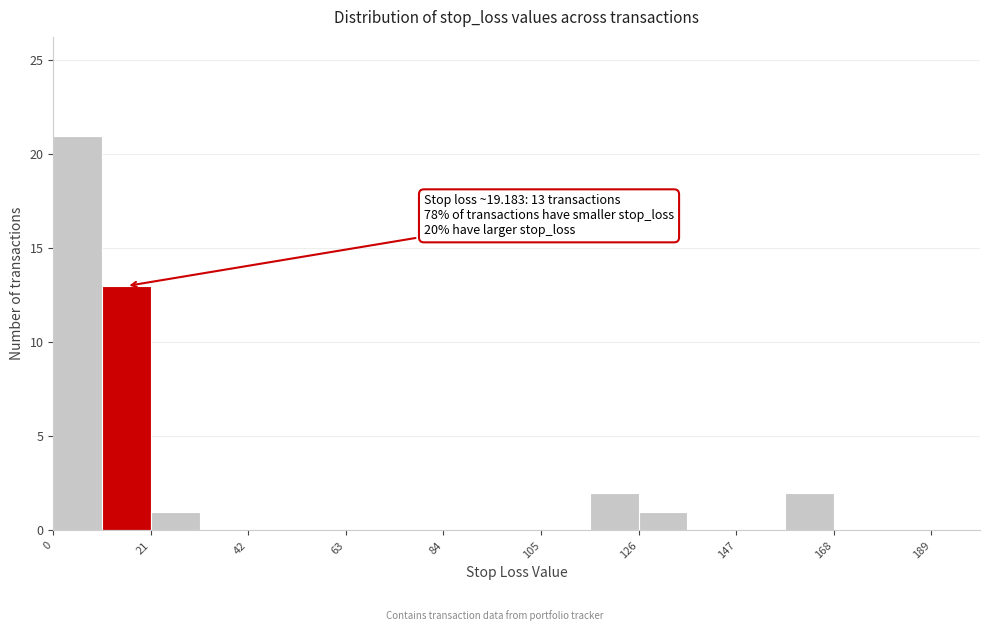

Around what value on the x-axis is the tallest bar? Give the approximate position of its centre, as read against the axis.

5